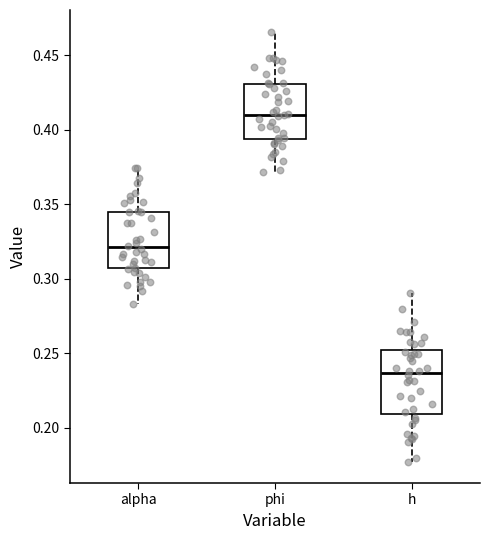

Reading left to right, transcribe this box plot: for each box, give where its median line is, the range the box spans, and where its two whiskers end, as read against the y-axis. The values are not printed on the chart, so give them approximately, as read against the axis.

alpha: median 0.320, box 0.305 to 0.345, whiskers 0.285 to 0.375
phi: median 0.410, box 0.395 to 0.430, whiskers 0.370 to 0.465
h: median 0.235, box 0.210 to 0.250, whiskers 0.175 to 0.290